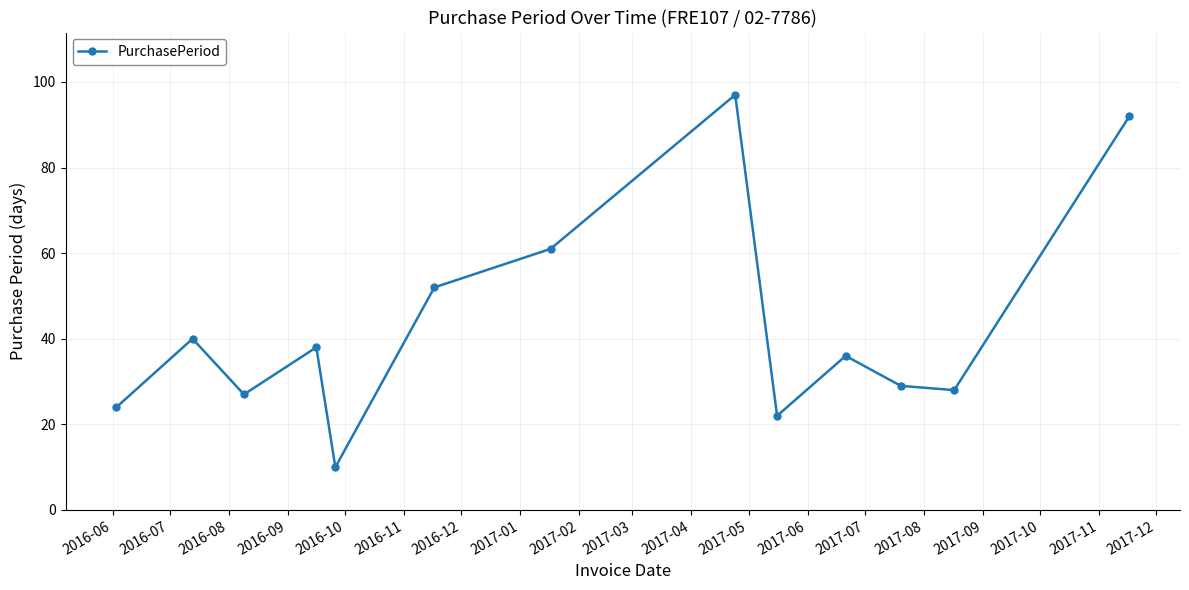

What is the value of the 11th point from the left?

29